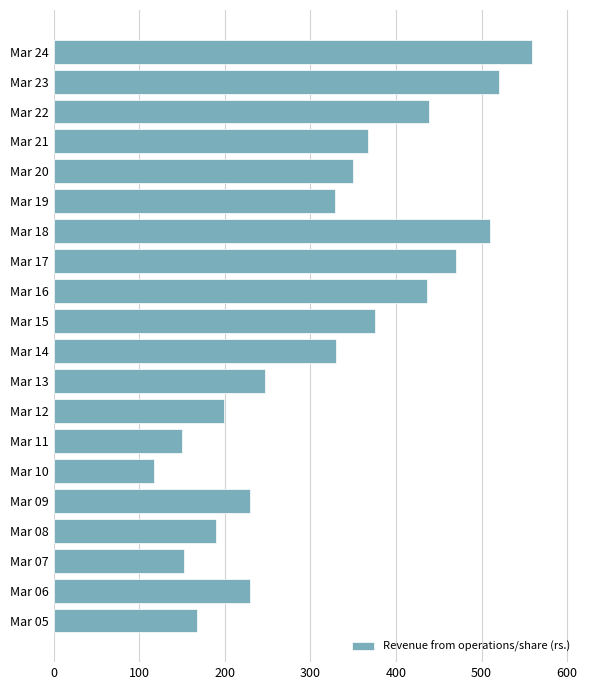

What is the change in value from Mar 05 to Mar 17?

+302.8